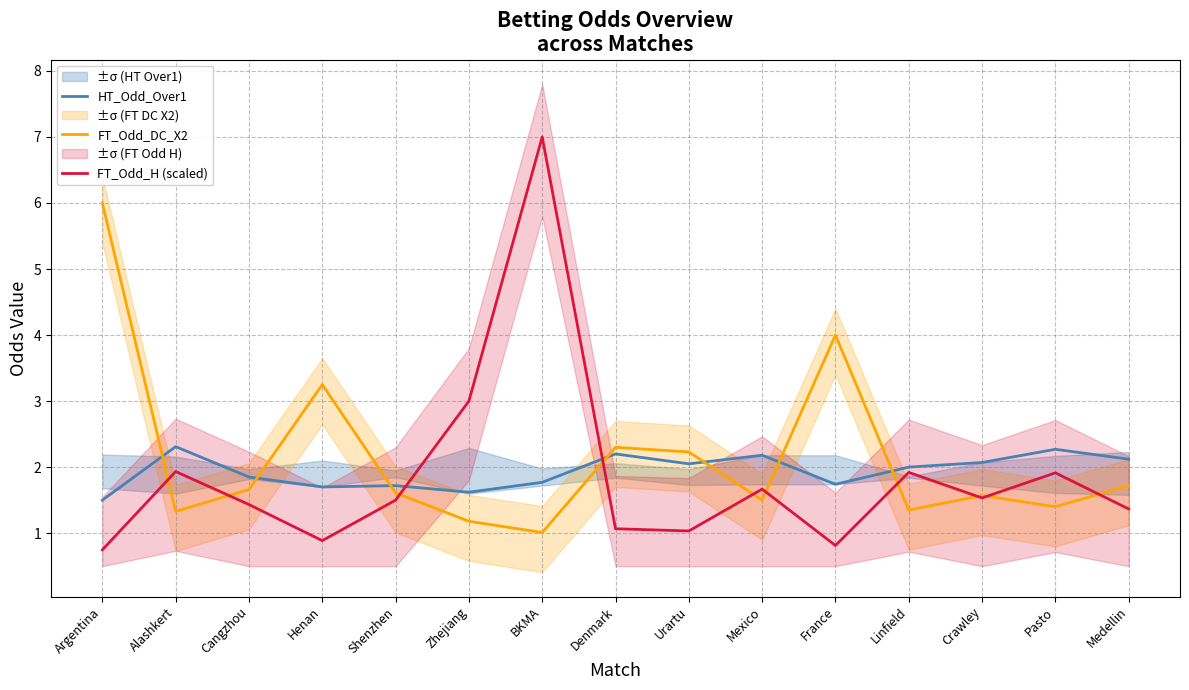

True or false: FT_Odd_H (scaled) has a value of 1.9 at Pasto.

True